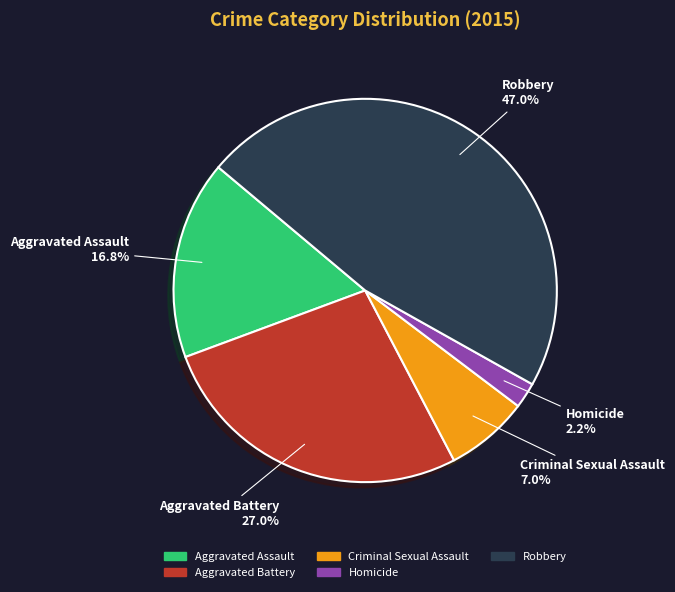

How many segments does this pie chart have?

5